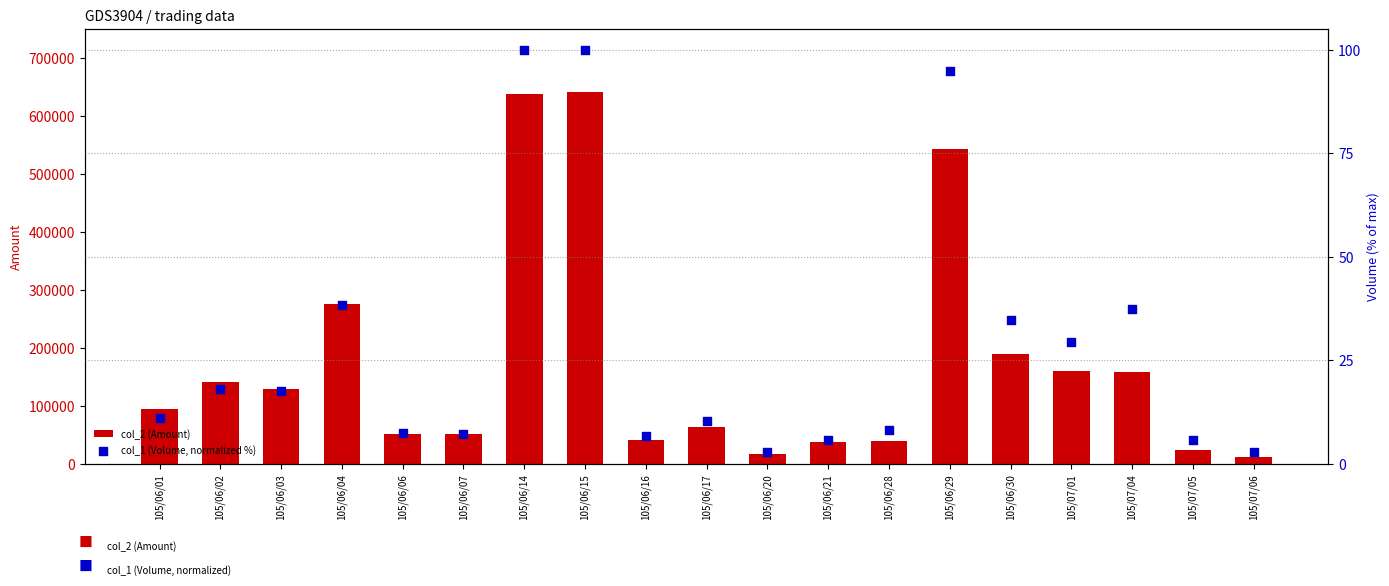

Which series reaches the minimum Y coordinate?

col_1 (Volume, normalized %)